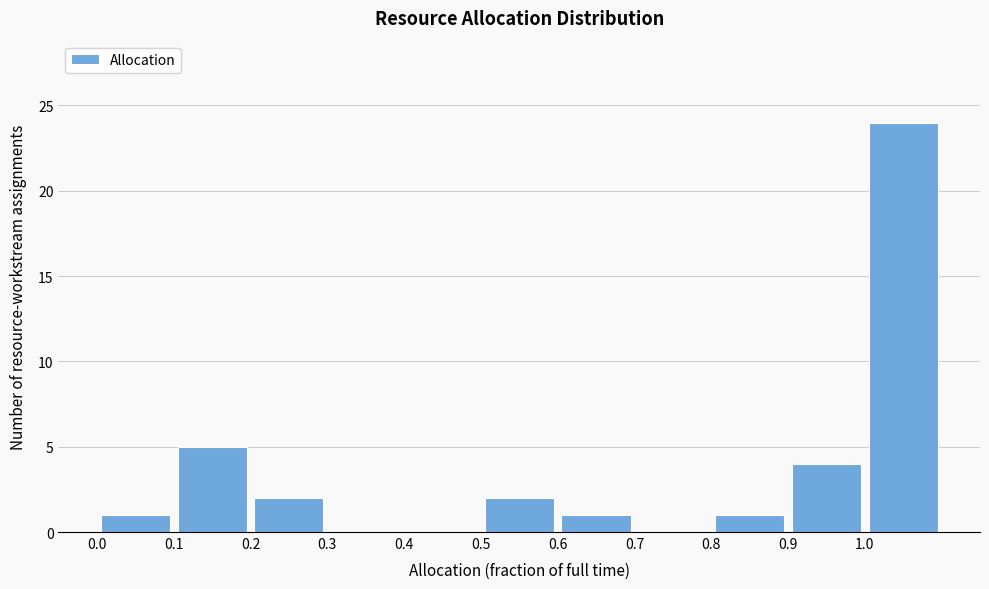

Reading left to right, transcribe this chart: for each bar, give the range it covers on the x-axis and its height. The values are not printed on the chart, so give them approximately, as read against the axis.

0.0 to 0.1: 1
0.1 to 0.2: 5
0.2 to 0.3: 2
0.3 to 0.4: 0
0.4 to 0.5: 0
0.5 to 0.6: 2
0.6 to 0.7: 1
0.7 to 0.8: 0
0.8 to 0.9: 1
0.9 to 1.0: 4
1.0 to 1.1: 24